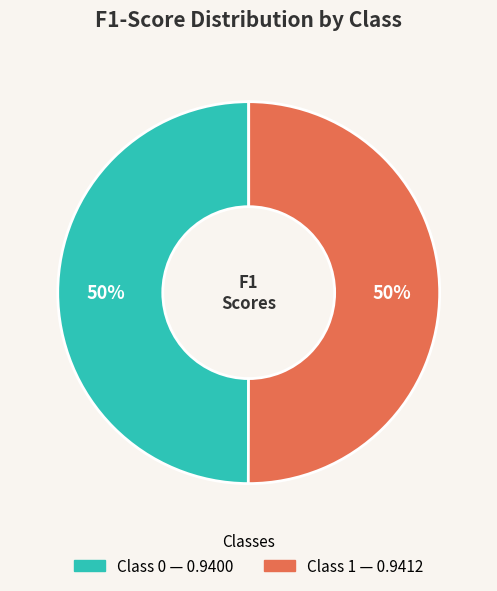

To the nearest percent, what is the average slice percentage?

50%